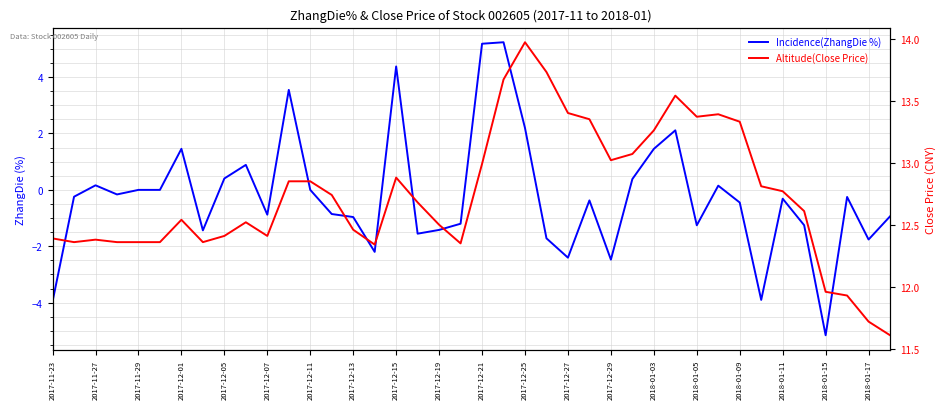

How many interior local valleys does the Altitude(Close Price) series have?

7